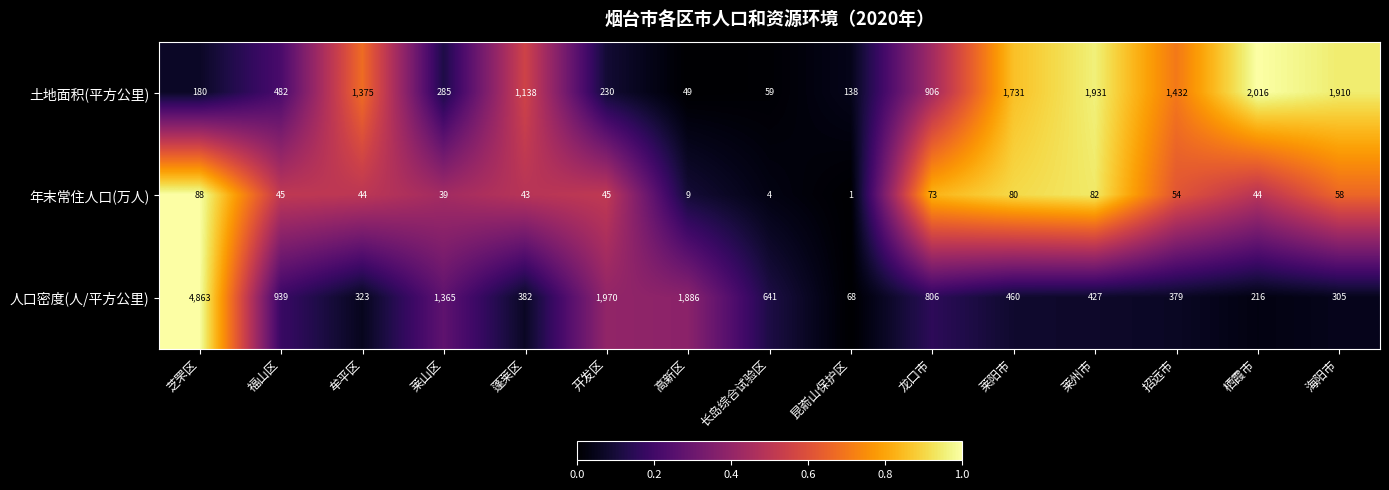

The value of 年末常住人口(万人) at 昆嵛山保护区 is 2. True or false?

False